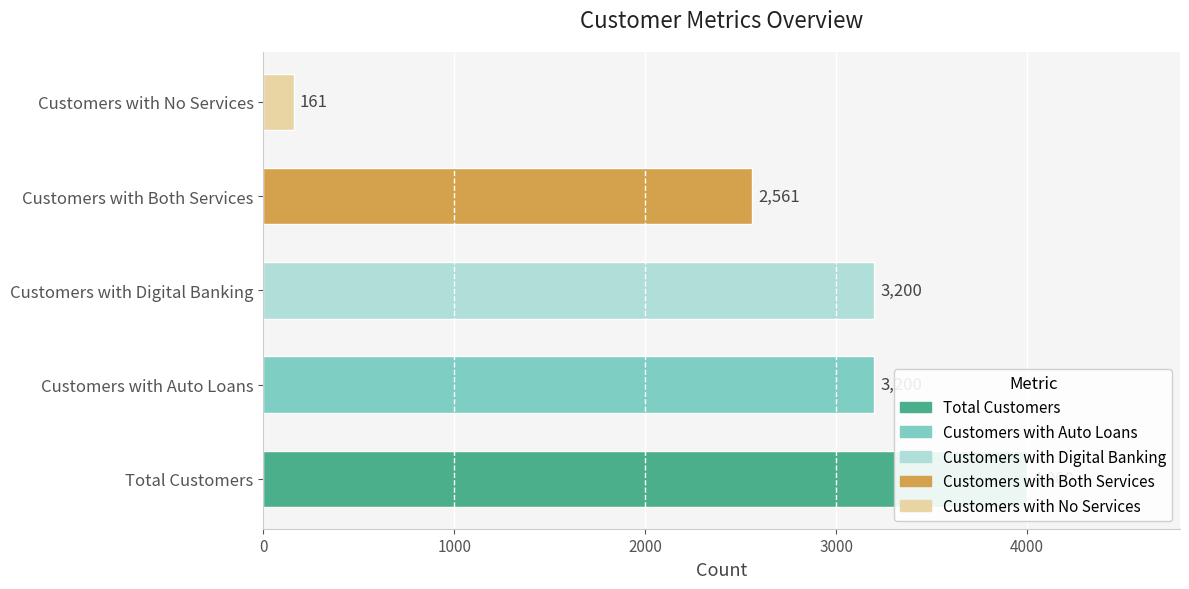

What is the sum of all values?

13122